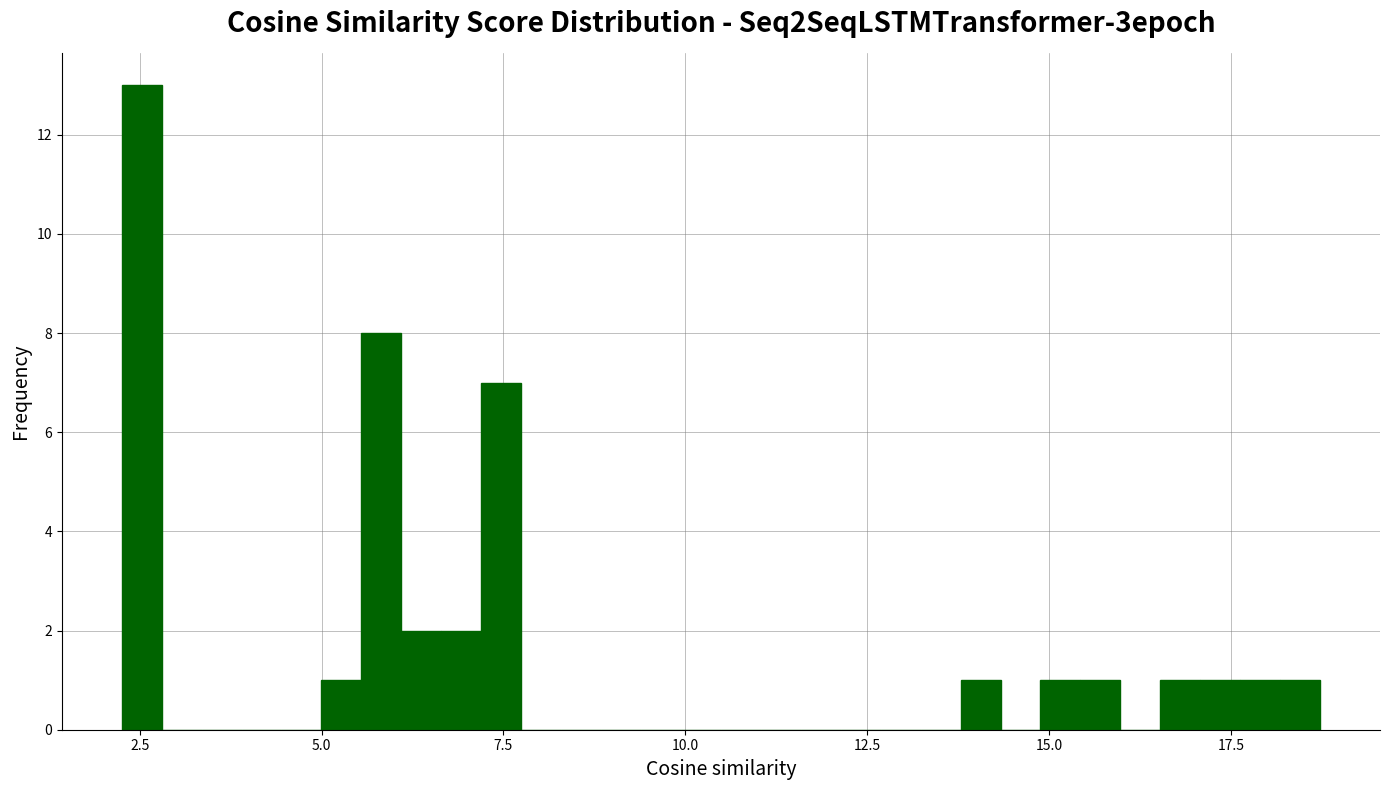

Read against the x-axis, roughly where is the centre of the tallest bar?

2.5